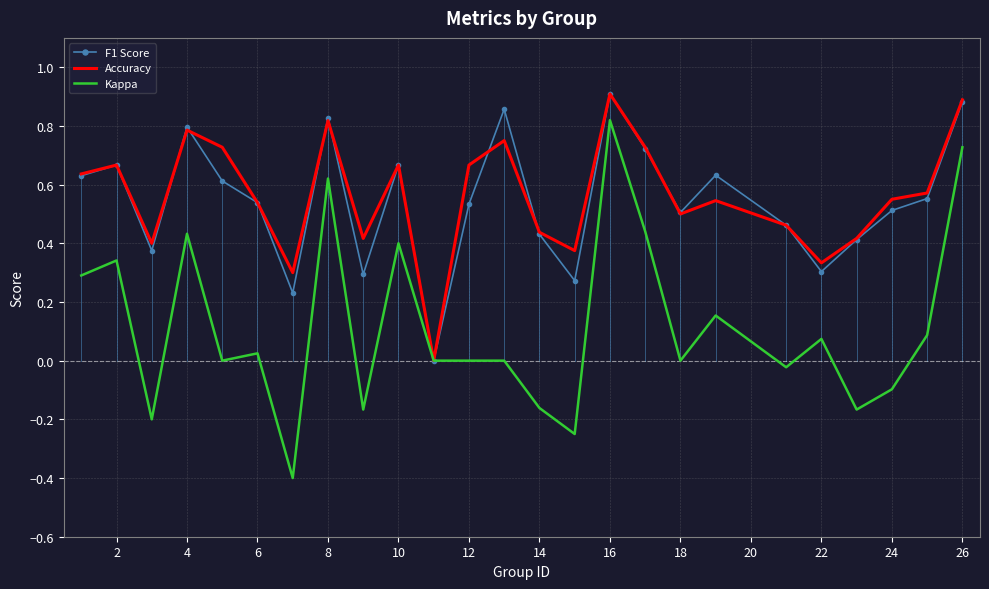

At how many categories does at least one series exceed 0?

24